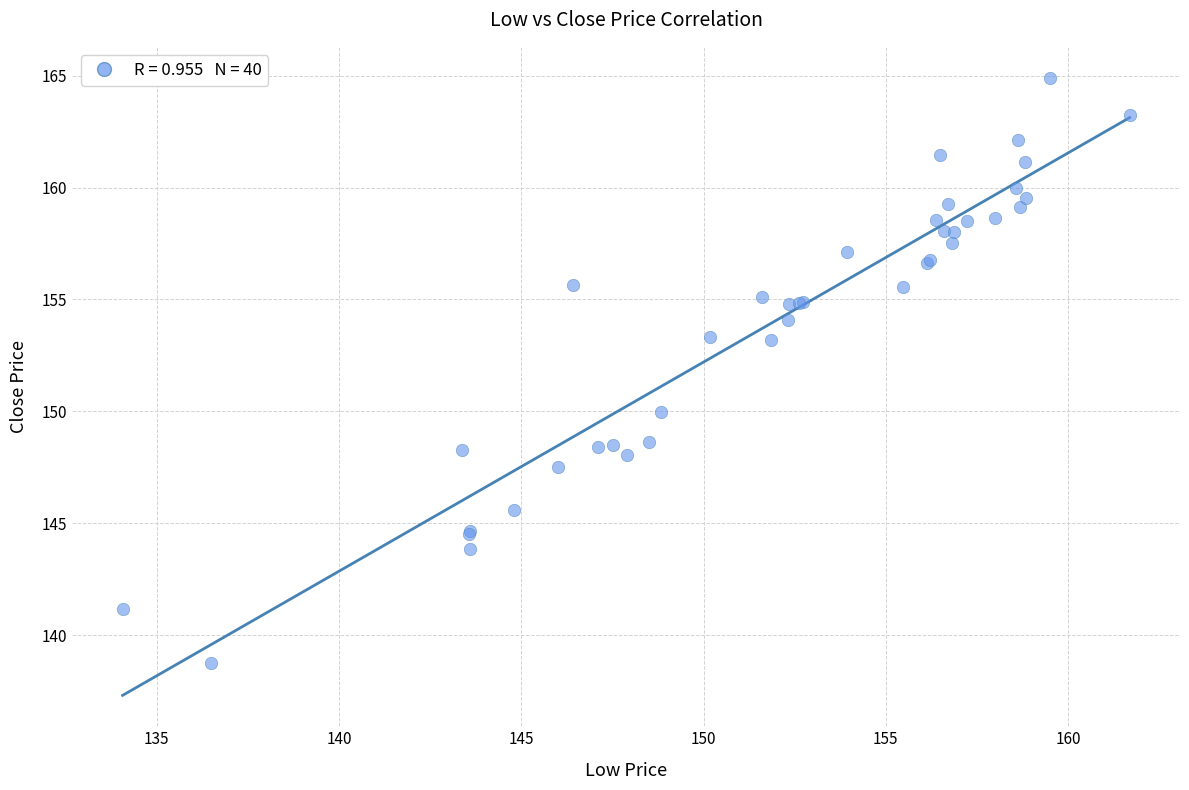

What Y value in the scatter plot is closest to 151?

149.9